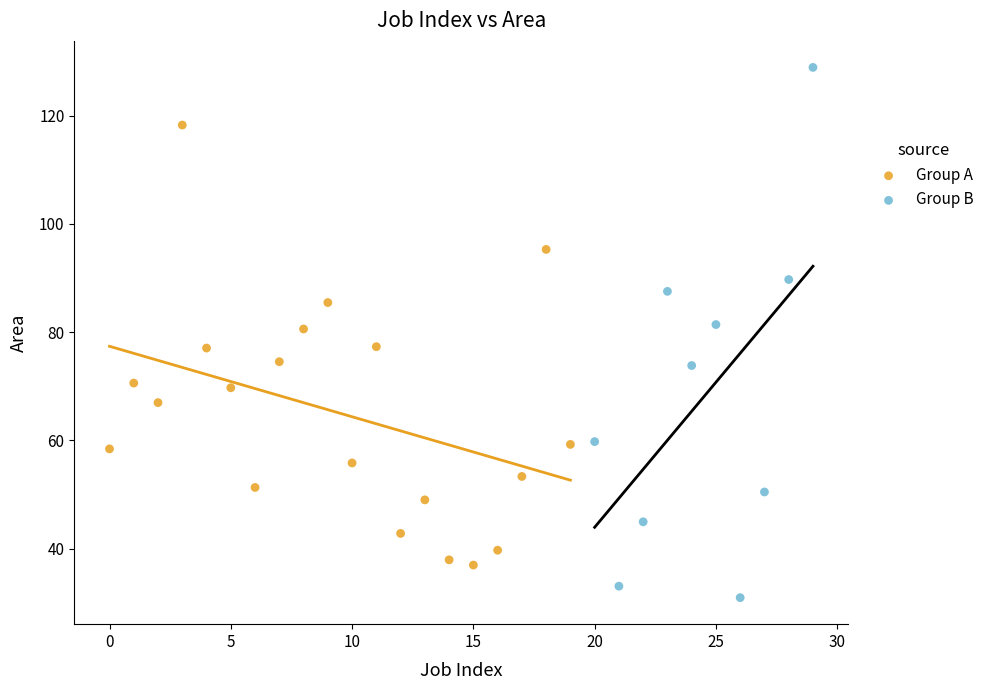

Which series contains the highest Y value?

Group B